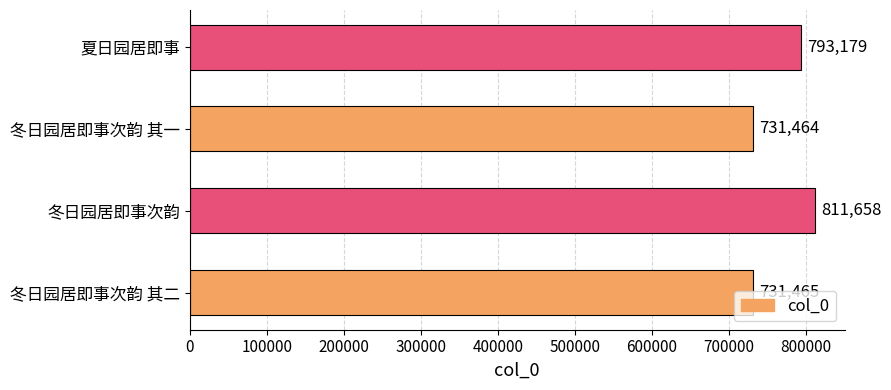

How many values are below 793179?

2